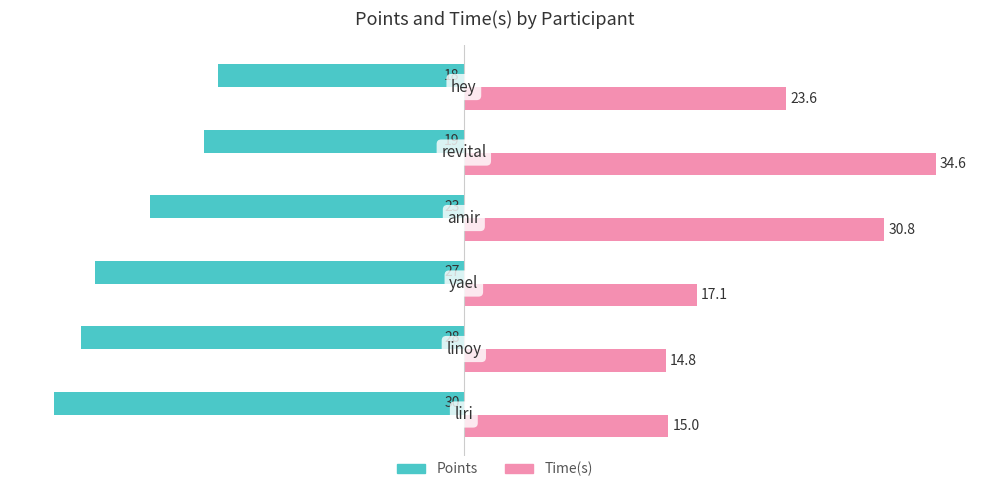

What is the difference between the maximum and minimum values in the Points series?

12.0